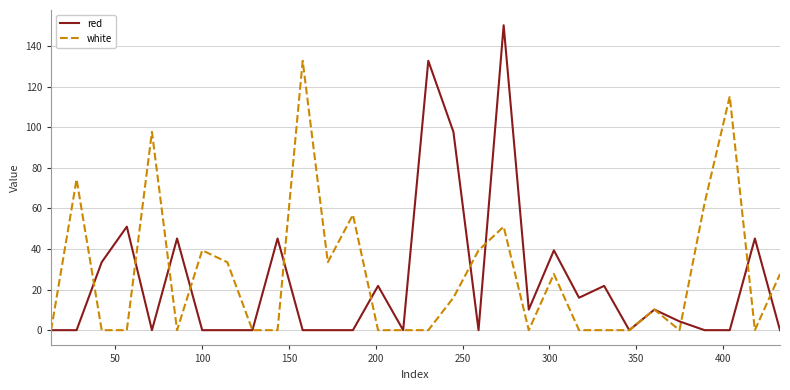

Which series has the widest spread of values?

red